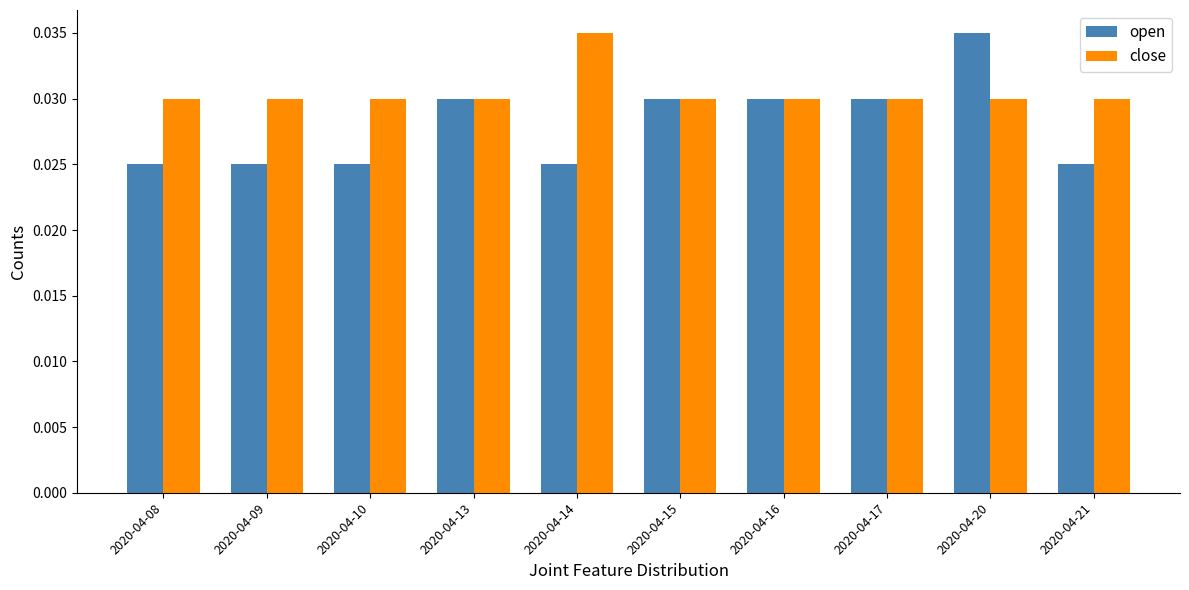

Which series has the largest total across all categories?

close